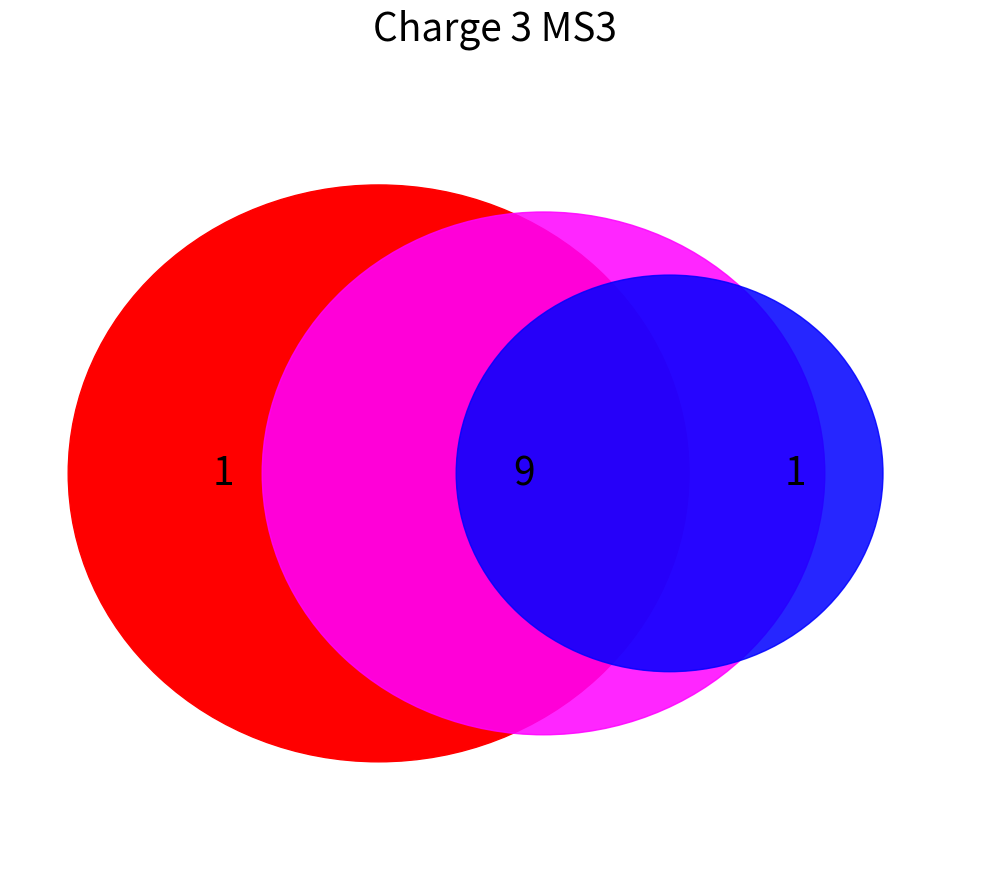

Does 14 account for over 50% of the chart?

No